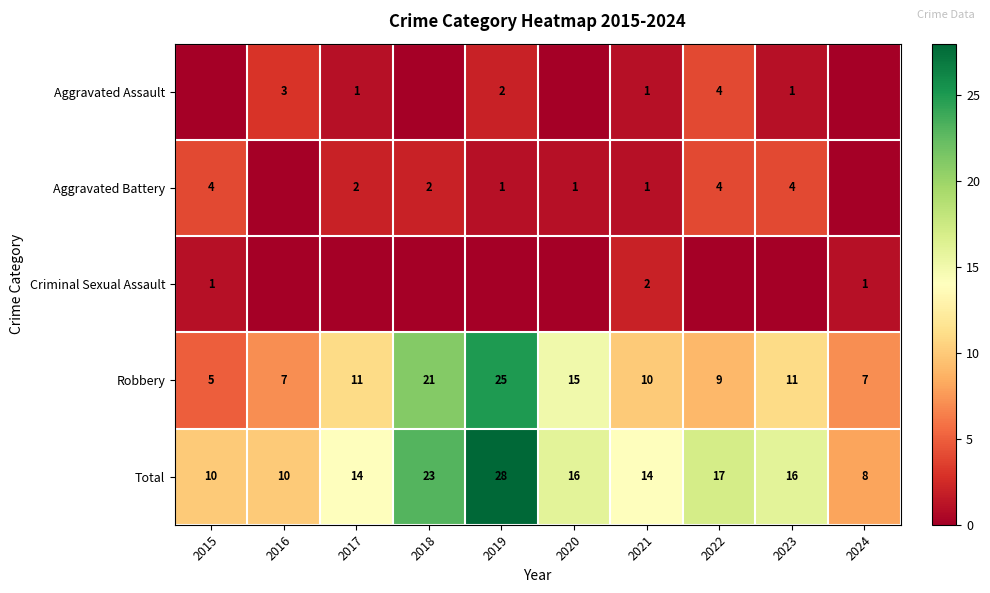

How many Robbery values are between 7 and 15?

7